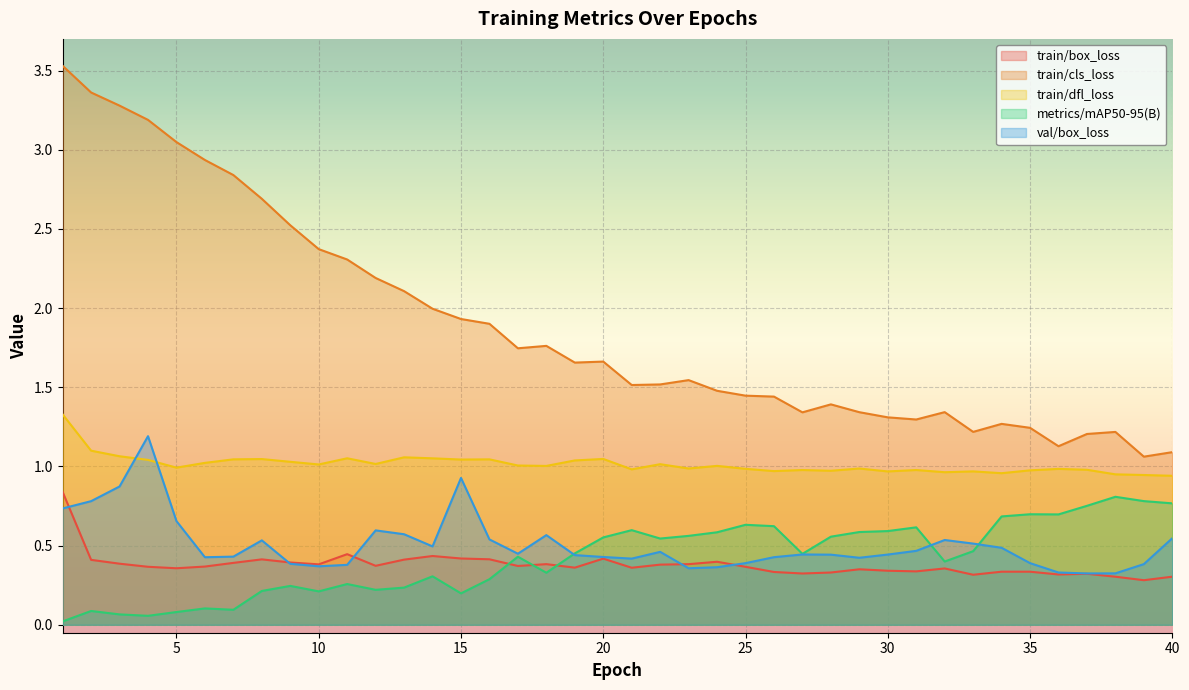

Reading right to left, transcribe all the data shown in this chart.

train/box_loss: 40=0.3	39=0.3	38=0.3	37=0.3	36=0.3	35=0.3	34=0.3	33=0.3	32=0.4	31=0.3	30=0.3	29=0.4	28=0.3	27=0.3	26=0.3	25=0.4	24=0.4	23=0.4	22=0.4	21=0.4	20=0.4	19=0.4	18=0.4	17=0.4	16=0.4	15=0.4	14=0.4	13=0.4	12=0.4	11=0.4	10=0.4	9=0.4	8=0.4	7=0.4	6=0.4	5=0.4	4=0.4	3=0.4	2=0.4	1=0.8
train/cls_loss: 40=1.1	39=1.1	38=1.2	37=1.2	36=1.1	35=1.2	34=1.3	33=1.2	32=1.3	31=1.3	30=1.3	29=1.3	28=1.4	27=1.3	26=1.4	25=1.4	24=1.5	23=1.5	22=1.5	21=1.5	20=1.7	19=1.7	18=1.8	17=1.7	16=1.9	15=1.9	14=2.0	13=2.1	12=2.2	11=2.3	10=2.4	9=2.5	8=2.7	7=2.8	6=2.9	5=3.0	4=3.2	3=3.3	2=3.4	1=3.5
train/dfl_loss: 40=0.9	39=0.9	38=1.0	37=1.0	36=1.0	35=1.0	34=1.0	33=1.0	32=1.0	31=1.0	30=1.0	29=1.0	28=1.0	27=1.0	26=1.0	25=1.0	24=1.0	23=1.0	22=1.0	21=1.0	20=1.0	19=1.0	18=1.0	17=1.0	16=1.0	15=1.0	14=1.1	13=1.1	12=1.0	11=1.1	10=1.0	9=1.0	8=1.0	7=1.0	6=1.0	5=1.0	4=1.0	3=1.1	2=1.1	1=1.3
metrics/mAP50-95(B): 40=0.8	39=0.8	38=0.8	37=0.8	36=0.7	35=0.7	34=0.7	33=0.5	32=0.4	31=0.6	30=0.6	29=0.6	28=0.6	27=0.4	26=0.6	25=0.6	24=0.6	23=0.6	22=0.5	21=0.6	20=0.6	19=0.5	18=0.3	17=0.4	16=0.3	15=0.2	14=0.3	13=0.2	12=0.2	11=0.3	10=0.2	9=0.2	8=0.2	7=0.1	6=0.1	5=0.1	4=0.1	3=0.1	2=0.1	1=0.0
val/box_loss: 40=0.5	39=0.4	38=0.3	37=0.3	36=0.3	35=0.4	34=0.5	33=0.5	32=0.5	31=0.5	30=0.4	29=0.4	28=0.4	27=0.4	26=0.4	25=0.4	24=0.4	23=0.4	22=0.5	21=0.4	20=0.4	19=0.4	18=0.6	17=0.4	16=0.5	15=0.9	14=0.5	13=0.6	12=0.6	11=0.4	10=0.4	9=0.4	8=0.5	7=0.4	6=0.4	5=0.7	4=1.2	3=0.9	2=0.8	1=0.7